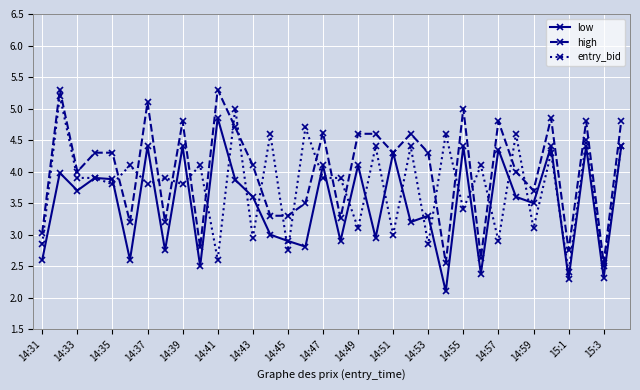

At how many categories does at least one series exceed 2?

34